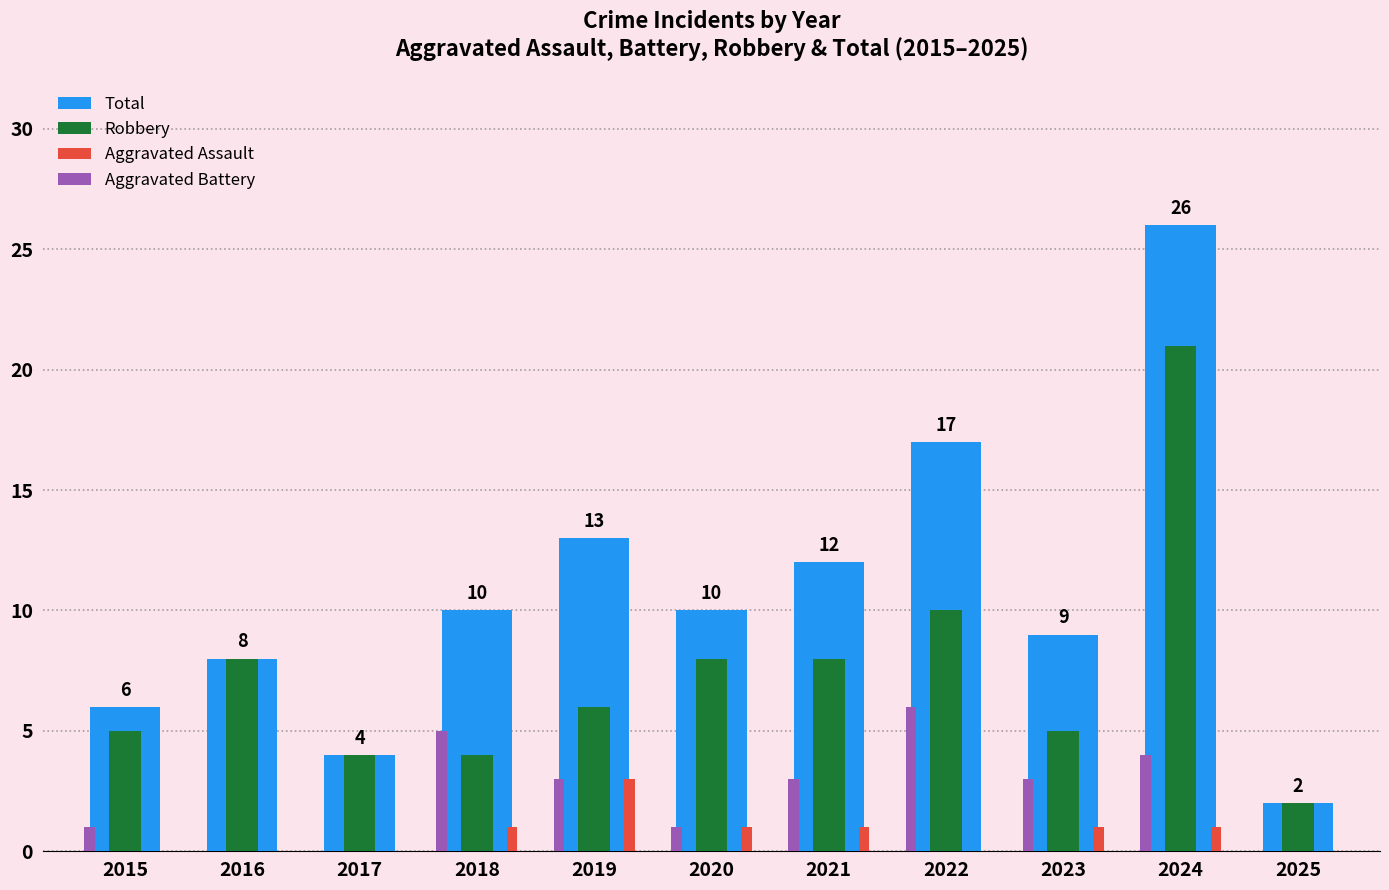

Which series has the largest total across all categories?

Total